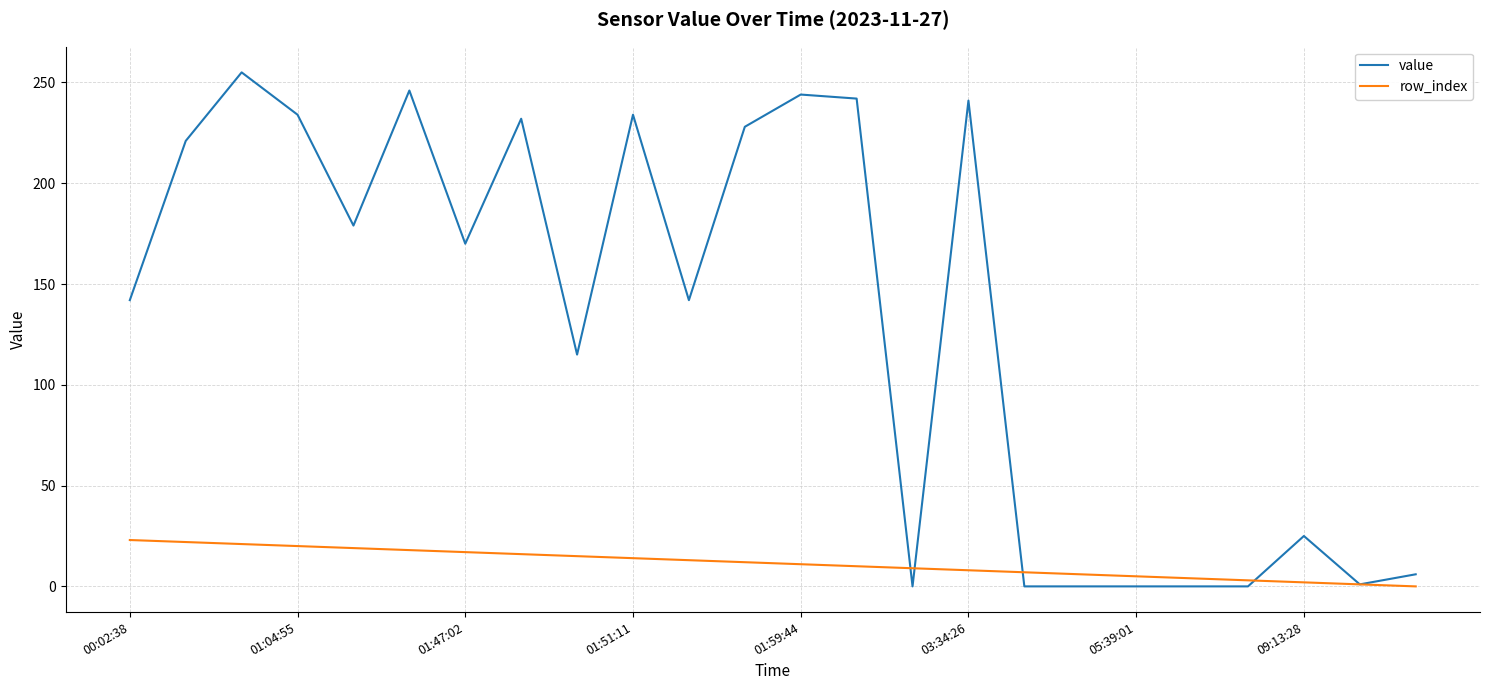

What is the maximum value for value?

255